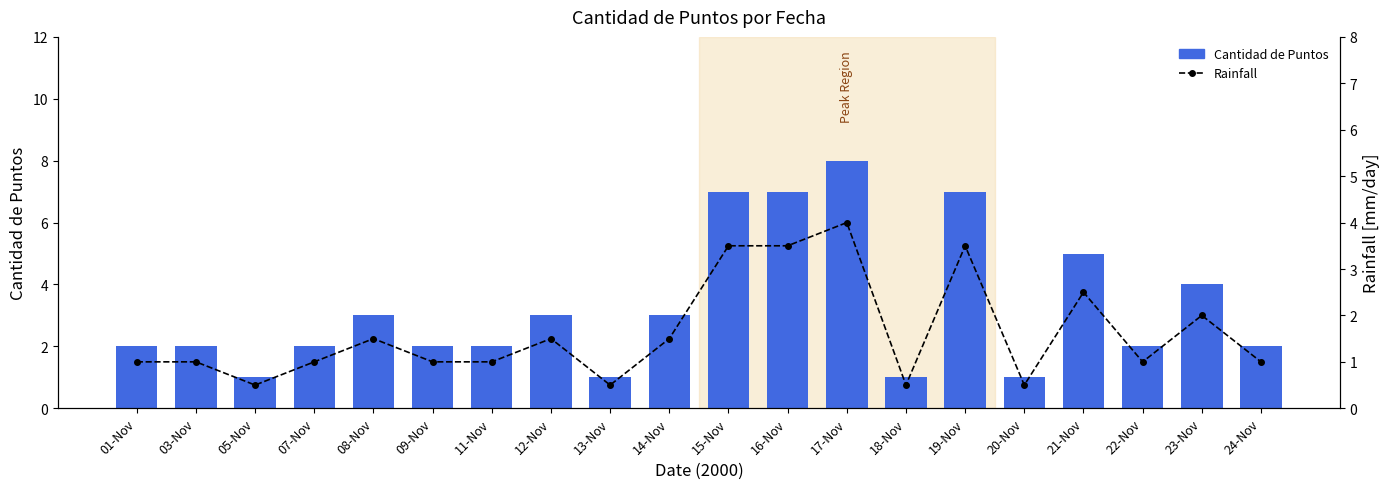

Reading left to right, list all the values displayed in this chart.

Cantidad de Puntos: 2.0	2.0	1.0	2.0	3.0	2.0	2.0	3.0	1.0	3.0	7.0	7.0	8.0	1.0	7.0	1.0	5.0	2.0	4.0	2.0
Rainfall: 1.0	1.0	0.5	1.0	1.5	1.0	1.0	1.5	0.5	1.5	3.5	3.5	4.0	0.5	3.5	0.5	2.5	1.0	2.0	1.0